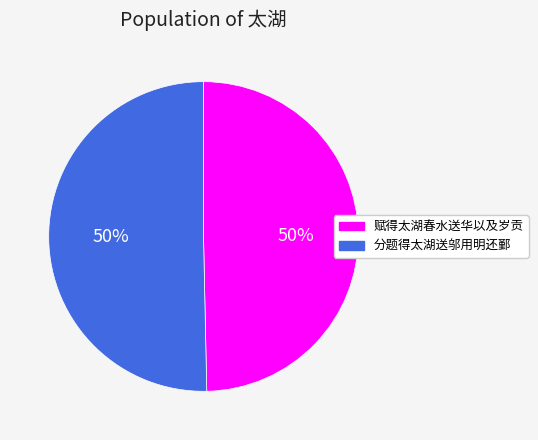

True or false: 分题得太湖送邬用明还鄞 accounts for 50% of the total.

True